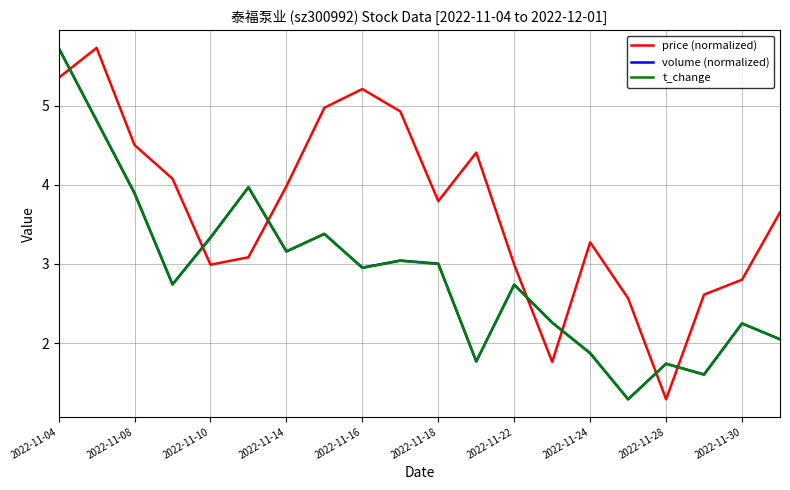

After their last crossing, which series has the higher values: price (normalized) or t_change?

price (normalized)